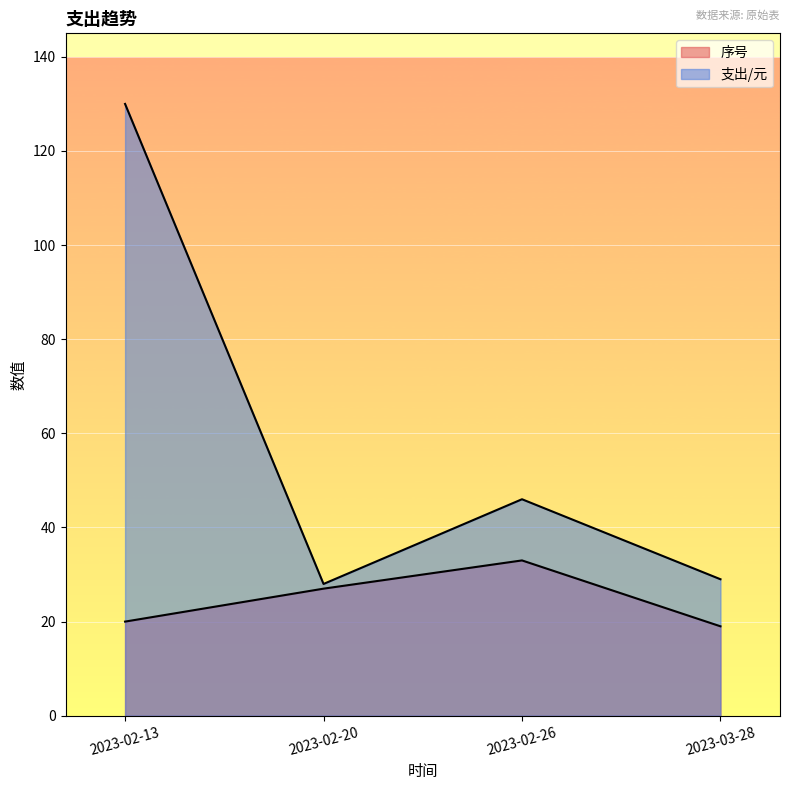

Which series has the largest total across all categories?

支出/元